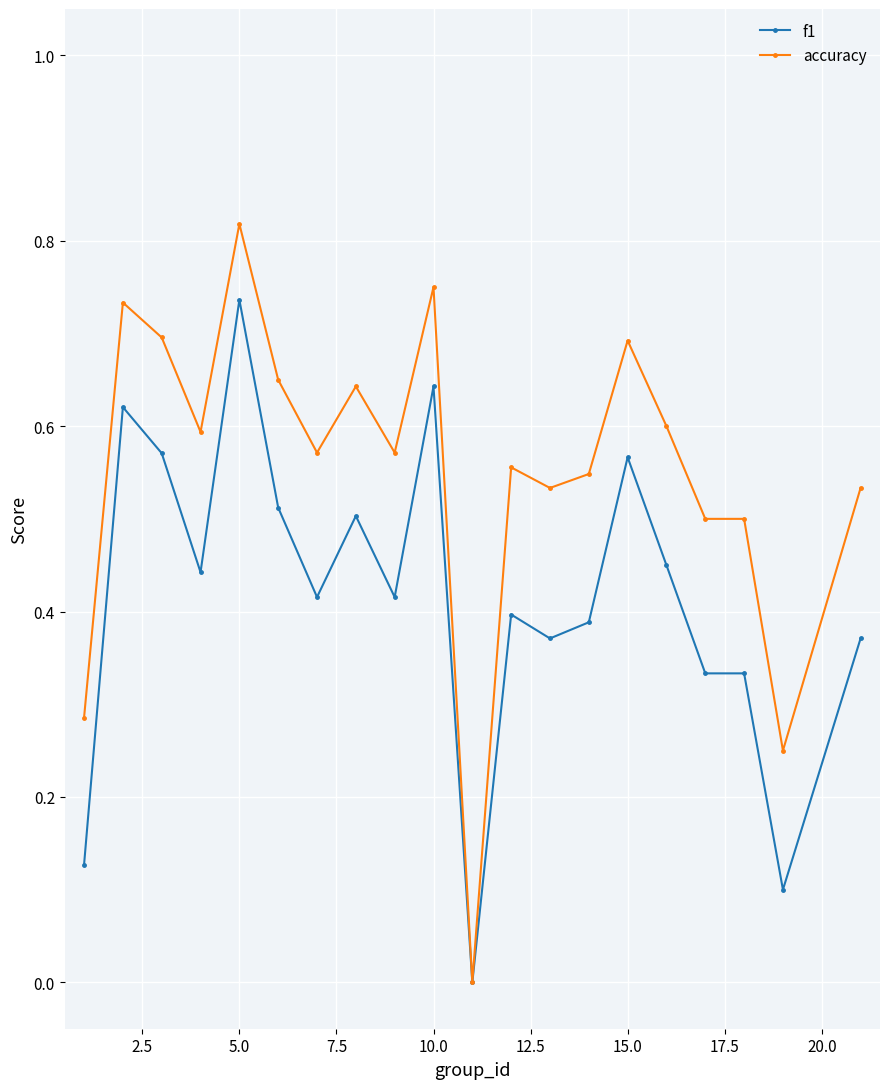

True or false: accuracy has more than 1 interior local peaks.

True